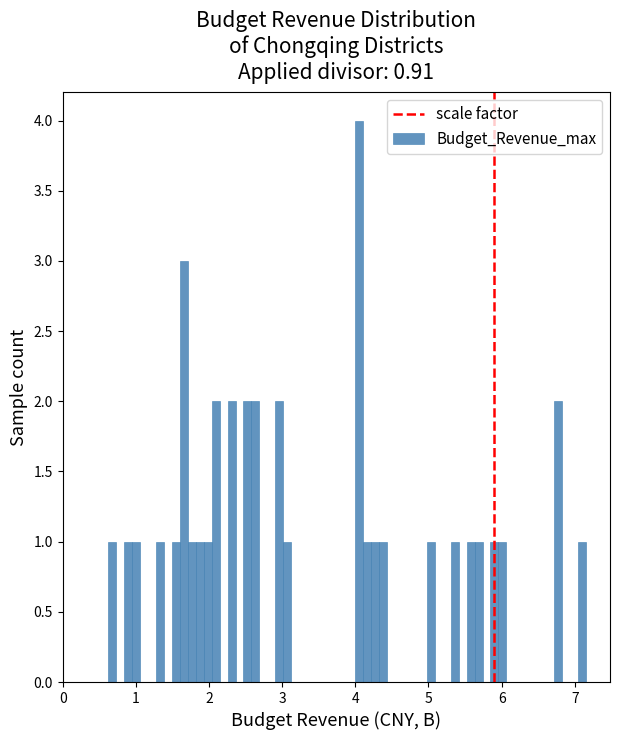

Read against the x-axis, roughly where is the centre of the tallest bar?

4.1